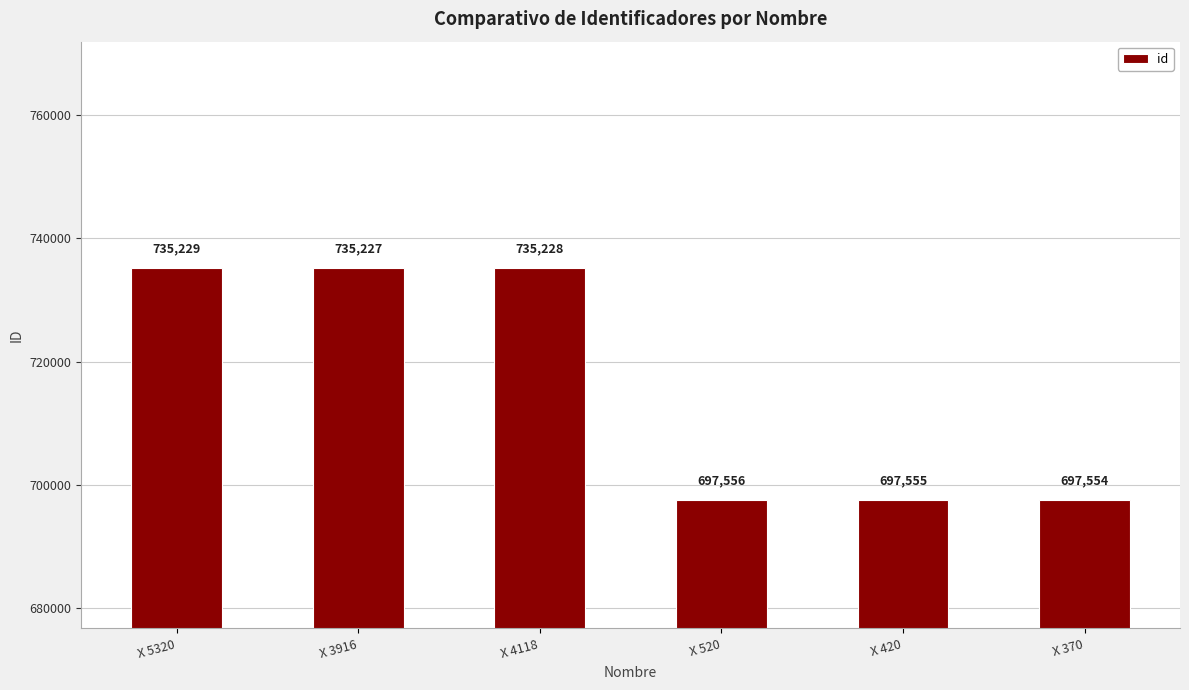

What is the value of the 2nd bar from the left?

735227